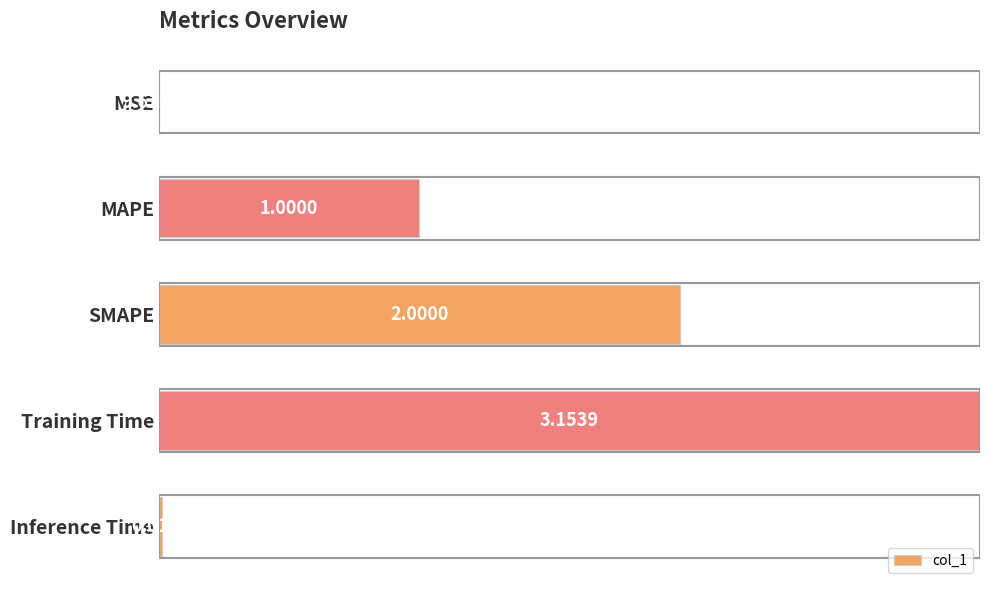

What is the change in value from MAPE to Inference Time?

-0.3